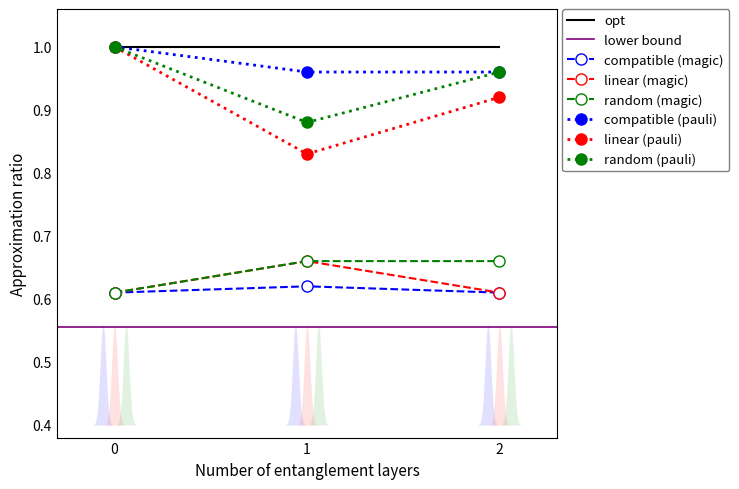

Rank the categories by linear (pauli) value from lowest to highest.

1, 2, 0